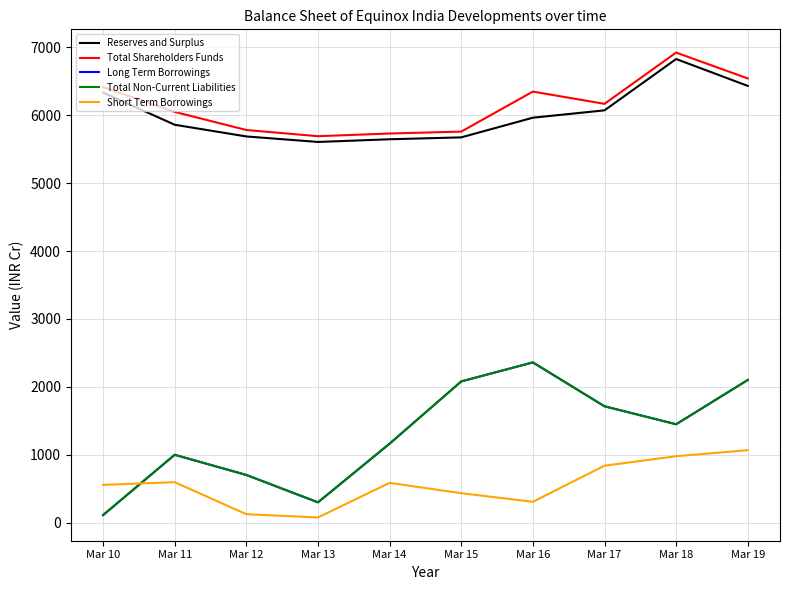

What is the difference between the highest and lowest values at Mar 14?

5144.0